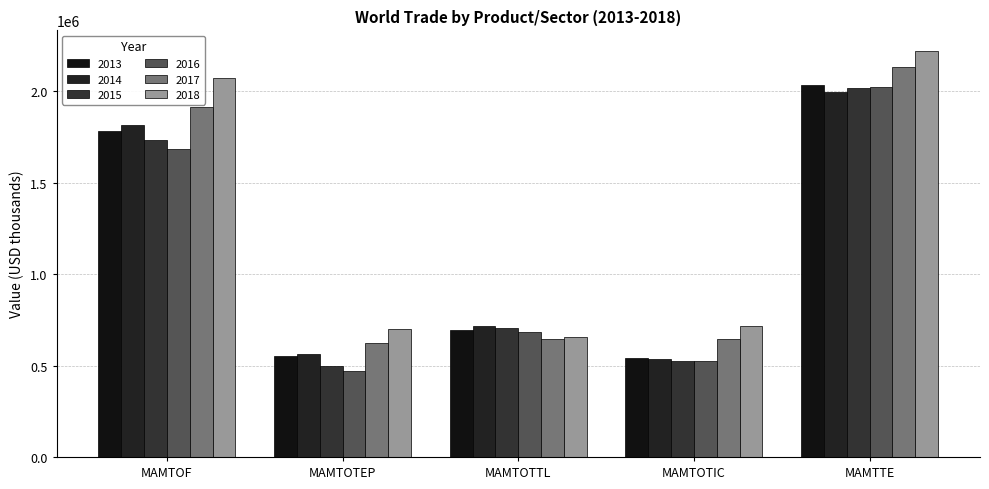

True or false: 2017 has a value of 163047 at MAMTOTIC.

False